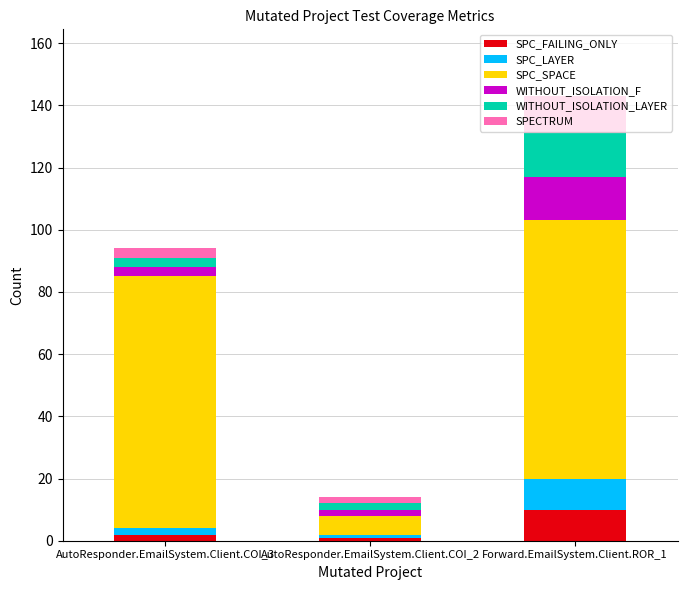

Which category has the highest value in the SPC_FAILING_ONLY series?

Forward.EmailSystem.Client.ROR_1